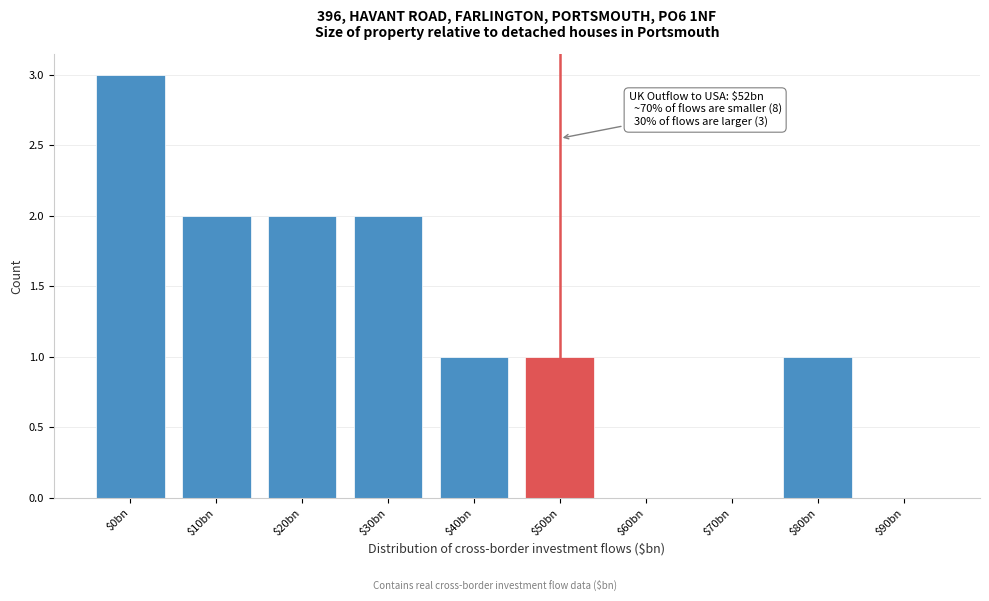

The value at $40bn is 0. True or false?

False